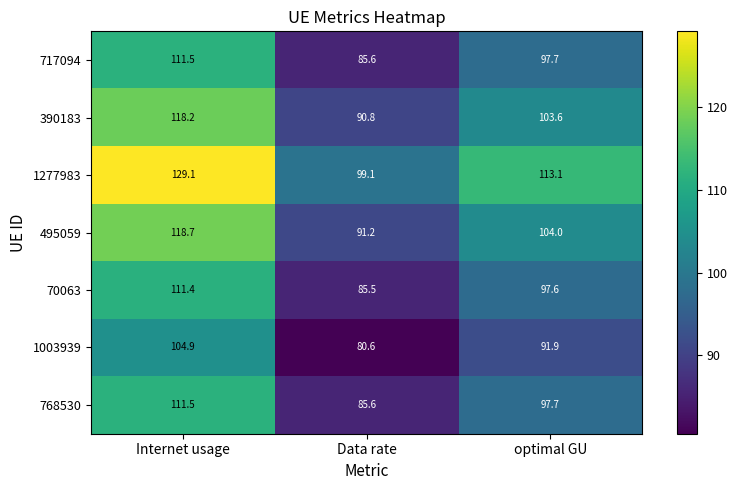

At which category is the sum across all series the highest?

Internet usage